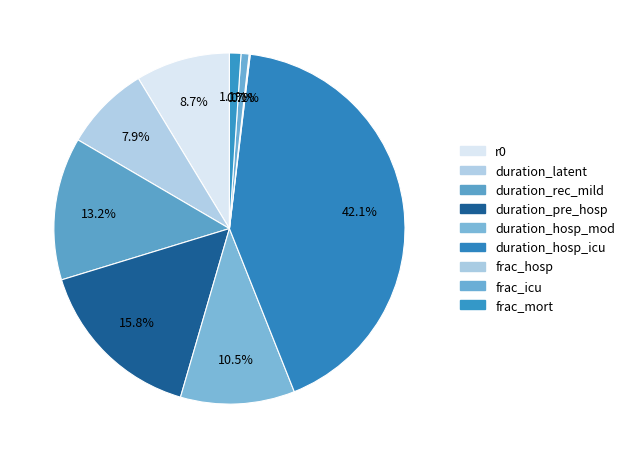

What percentage is the duration_pre_hosp slice, to the nearest percent?

16%